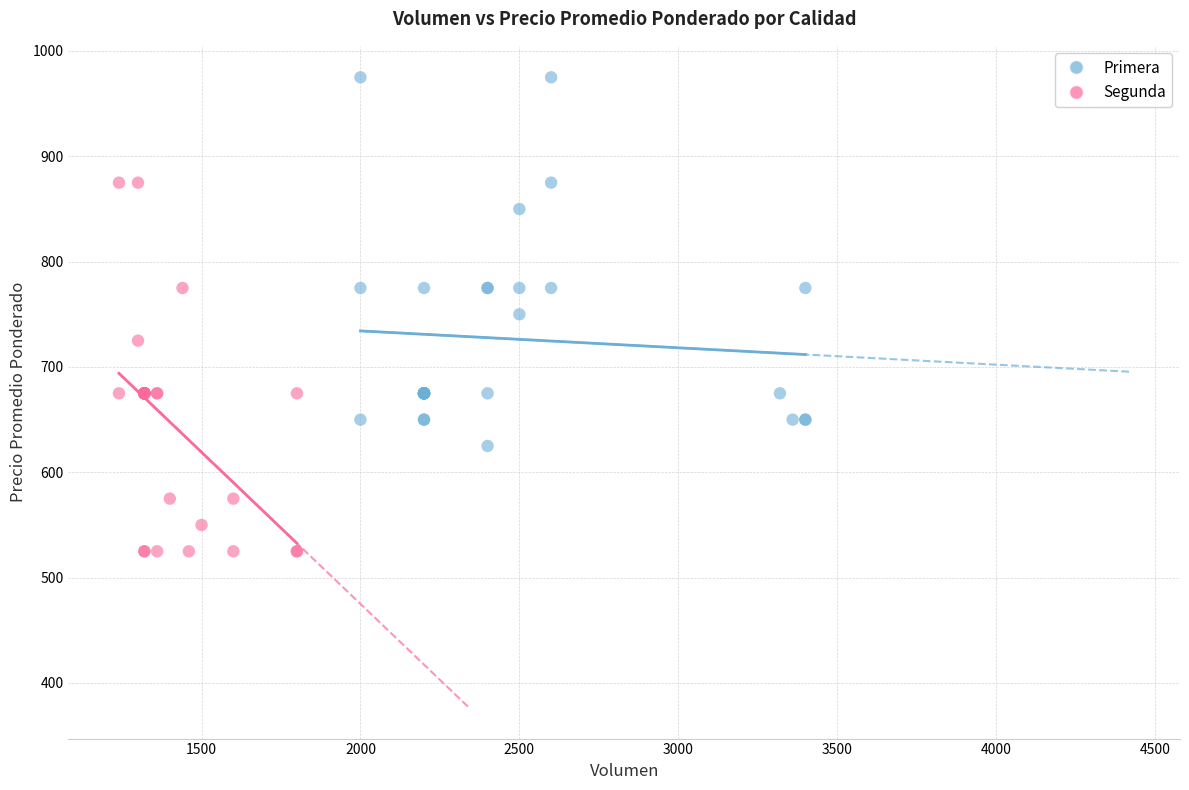

Which series contains the highest Y value?

Primera